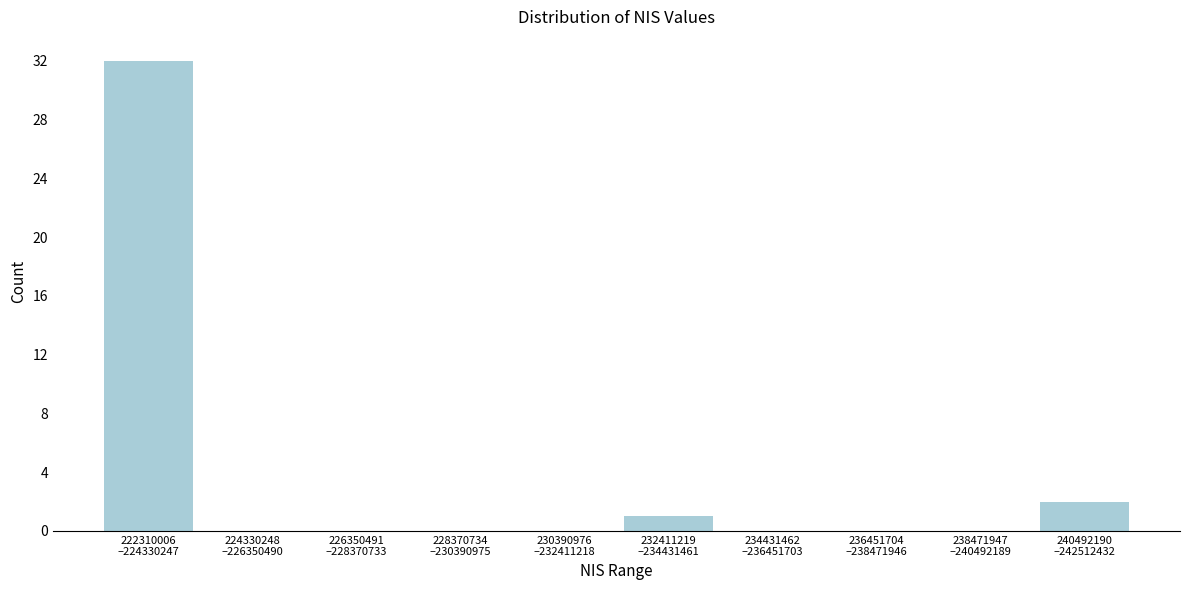

What is the sum of all values?

35